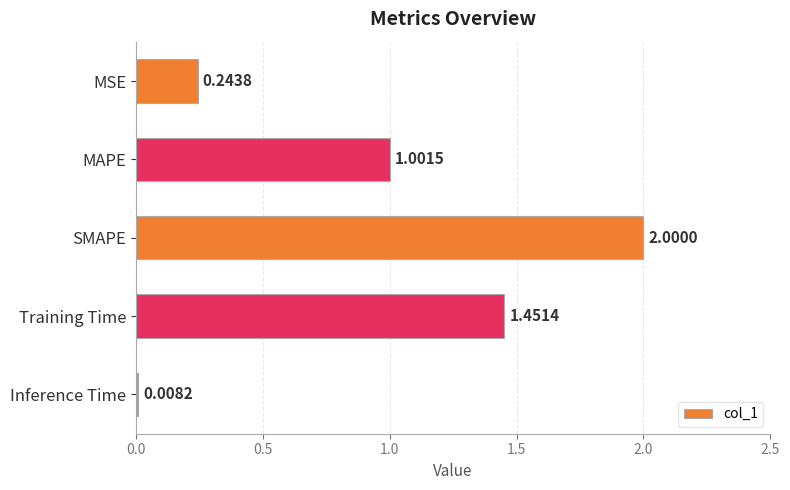

Which category has the lowest value across all series?

Inference Time